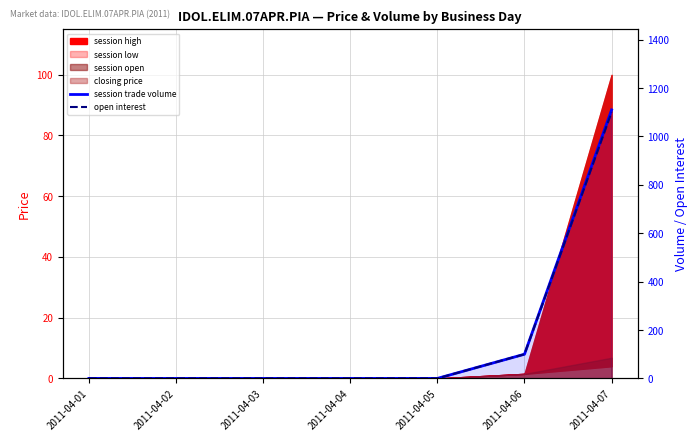

At which label is open interest closest to 550?

2011-04-06